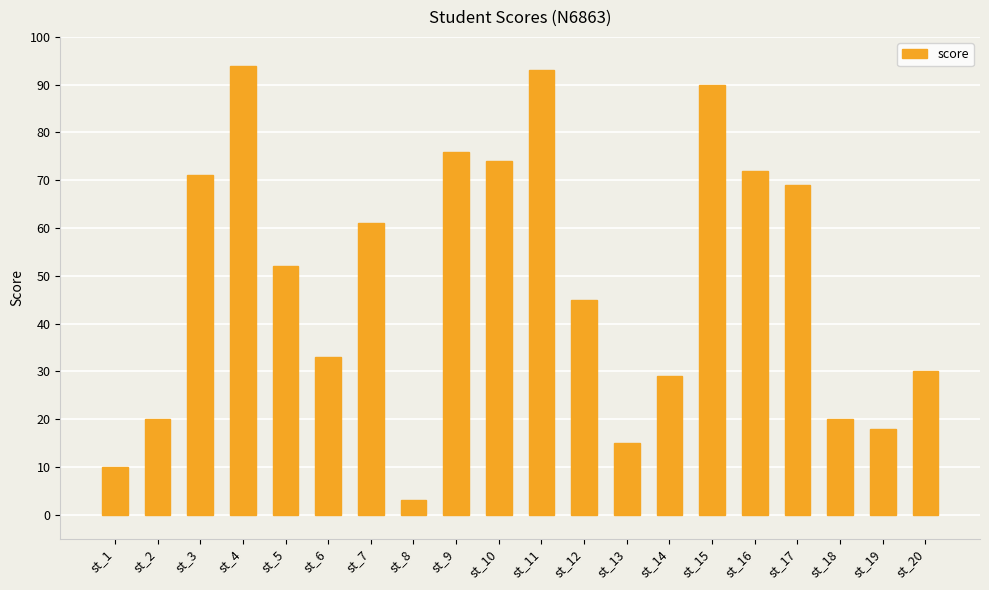

Reading right to left, list all the values displayed in this chart.

30	18	20	69	72	90	29	15	45	93	74	76	3	61	33	52	94	71	20	10